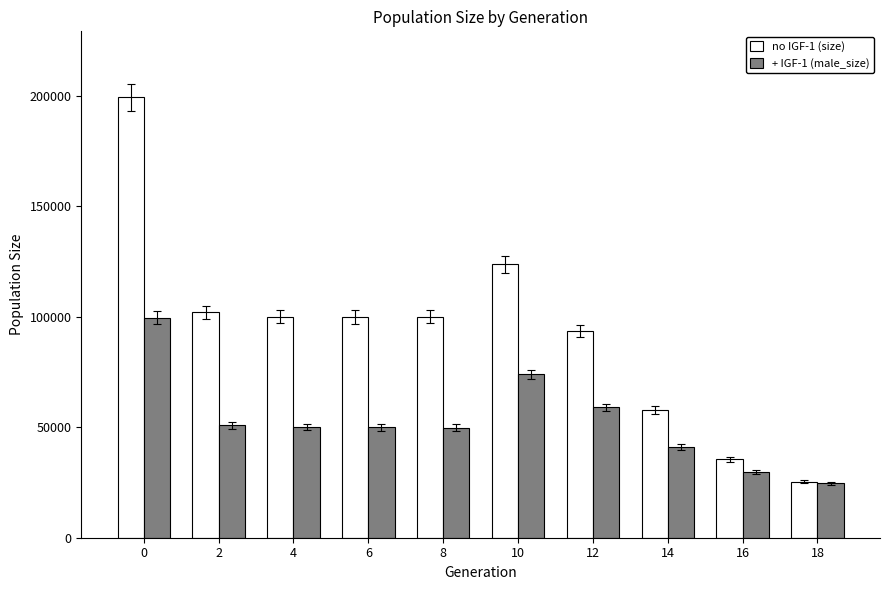

The + IGF-1 (male_size) series shows 49925 at 6. True or false?

True